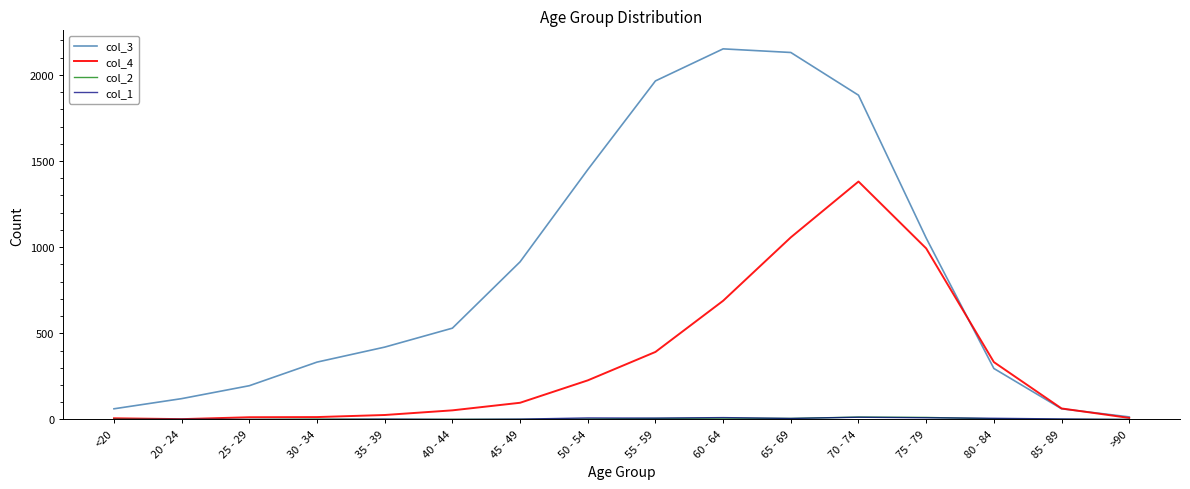

Which series has the largest range (max minus min)?

col_3